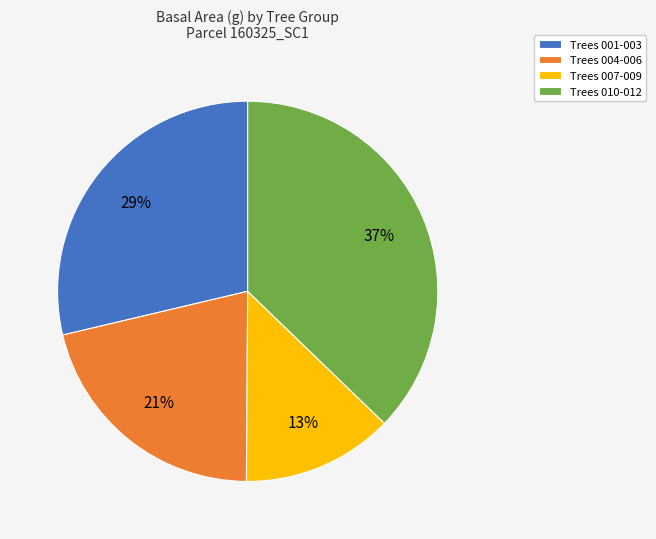

Rank the categories by value from highest to lowest.

Trees 010-012, Trees 001-003, Trees 004-006, Trees 007-009